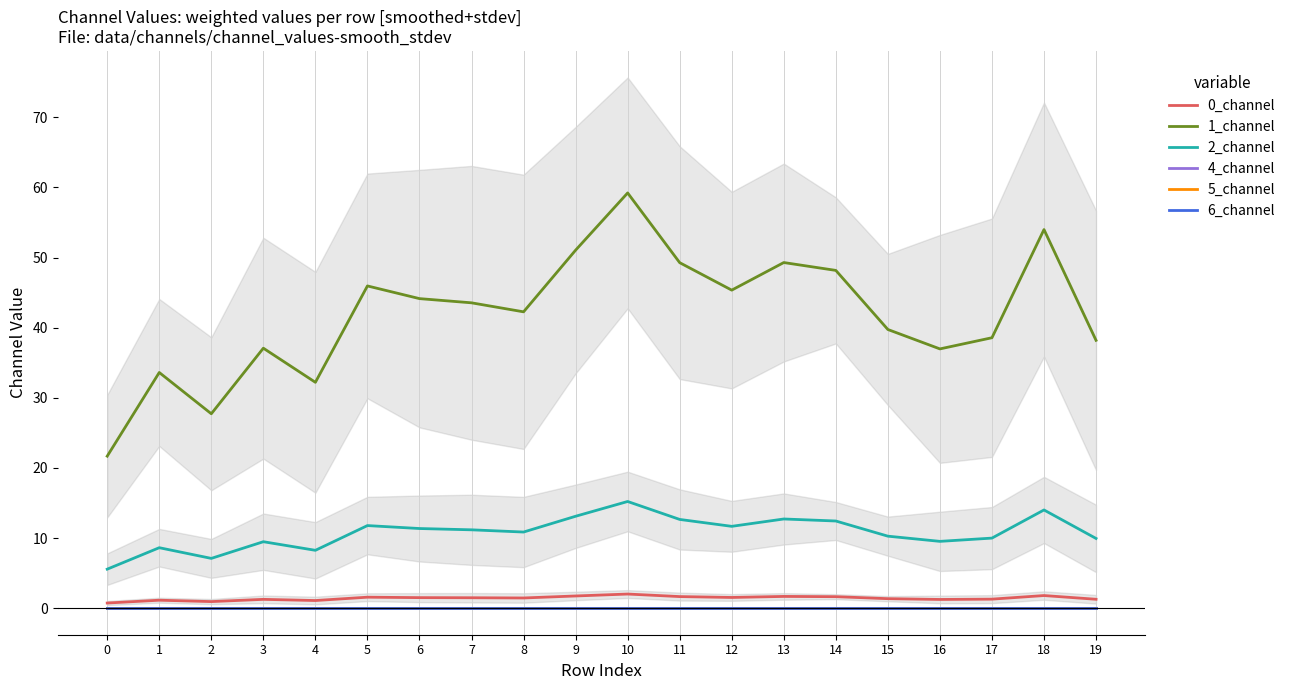

Reading right to left, extract all data points from this chart.

0_channel: 19=1.3	18=1.8	17=1.3	16=1.2	15=1.4	14=1.6	13=1.7	12=1.5	11=1.7	10=2.0	9=1.7	8=1.5	7=1.5	6=1.5	5=1.6	4=1.1	3=1.3	2=0.9	1=1.1	0=0.7
1_channel: 19=38.2	18=54.0	17=38.6	16=37.0	15=39.7	14=48.2	13=49.3	12=45.4	11=49.3	10=59.2	9=51.0	8=42.3	7=43.5	6=44.1	5=45.9	4=32.2	3=37.1	2=27.7	1=33.6	0=21.7
2_channel: 19=9.9	18=14.0	17=10.0	16=9.5	15=10.3	14=12.4	13=12.7	12=11.7	11=12.7	10=15.2	9=13.1	8=10.9	7=11.2	6=11.4	5=11.8	4=8.3	3=9.5	2=7.1	1=8.6	0=5.6
4_channel: 19=0.0	18=0.0	17=0.0	16=0.0	15=0.0	14=0.0	13=0.0	12=0.0	11=0.0	10=0.0	9=0.0	8=0.0	7=0.0	6=0.0	5=0.0	4=0.0	3=0.0	2=0.0	1=0.0	0=0.0
5_channel: 19=0.0	18=0.0	17=0.0	16=0.0	15=0.0	14=0.0	13=0.0	12=0.0	11=0.0	10=0.0	9=0.0	8=0.0	7=0.0	6=0.0	5=0.0	4=0.0	3=0.0	2=0.0	1=0.0	0=0.0
6_channel: 19=0.0	18=0.0	17=0.0	16=0.0	15=0.0	14=0.0	13=0.0	12=0.0	11=0.0	10=0.0	9=0.0	8=0.0	7=0.0	6=0.0	5=0.0	4=0.0	3=0.0	2=0.0	1=0.0	0=0.0